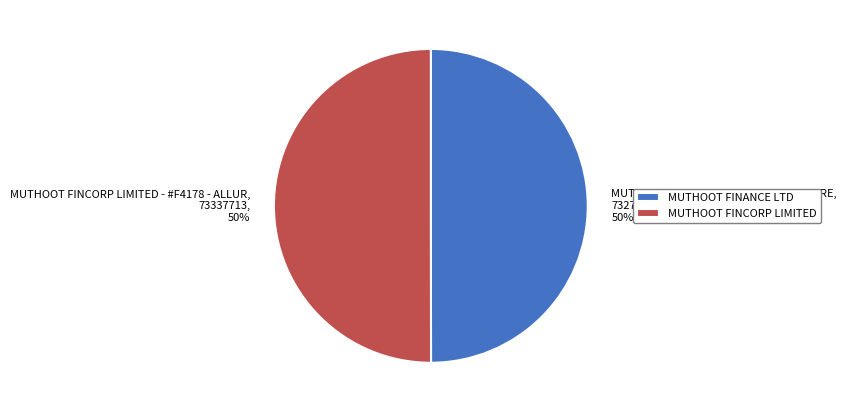

True or false: MUTHOOT FINCORP LIMITED - #F4178 - ALLUR accounts for 36% of the total.

False